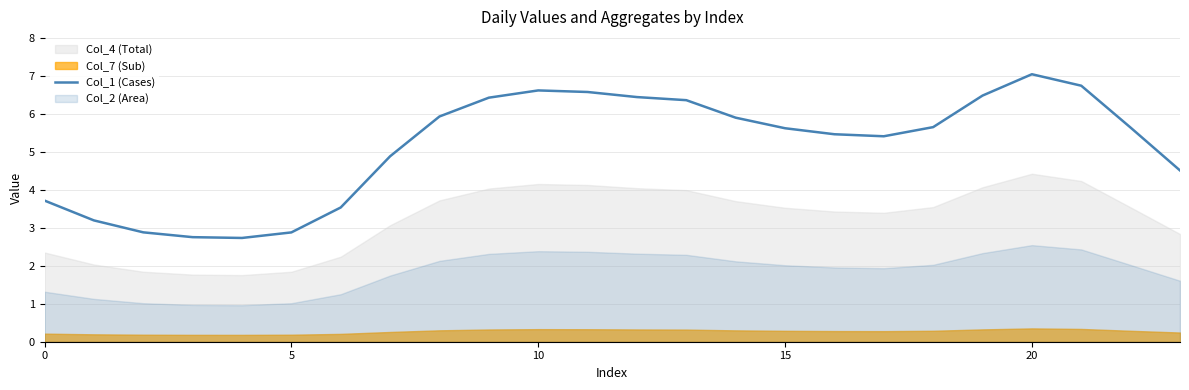

True or false: there are more than 0 points higher than both neighbors.

True